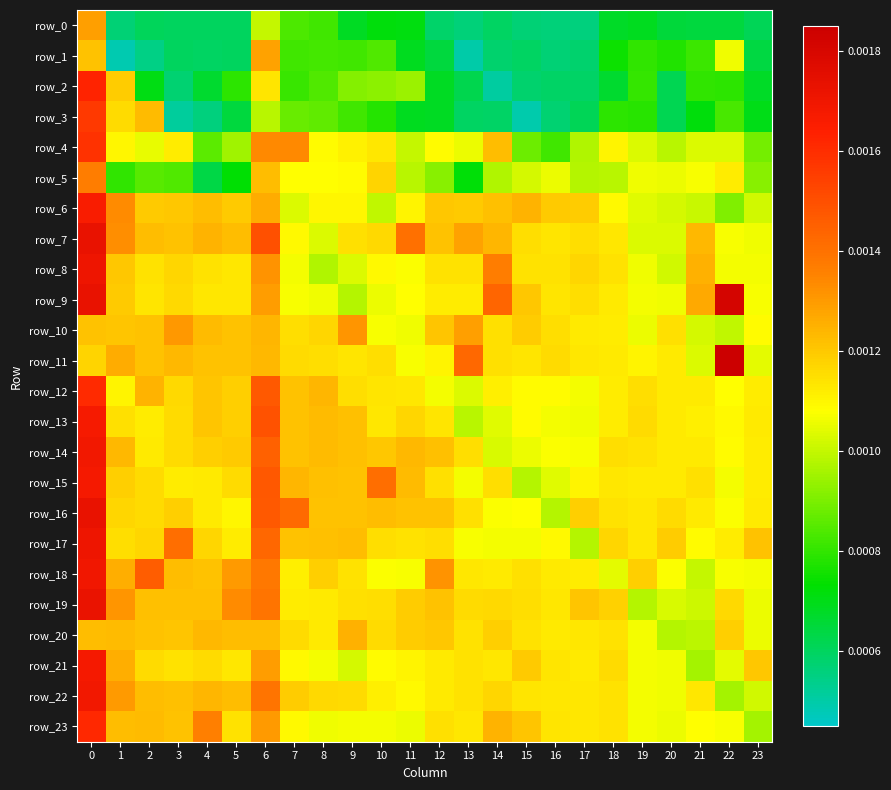

Which series has the widest spread of values?

row_2